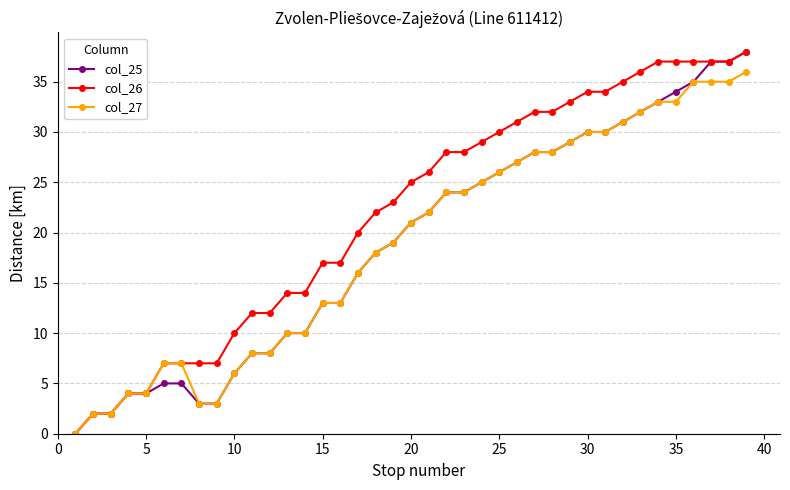

Does the chart have visible grid lines?

Yes